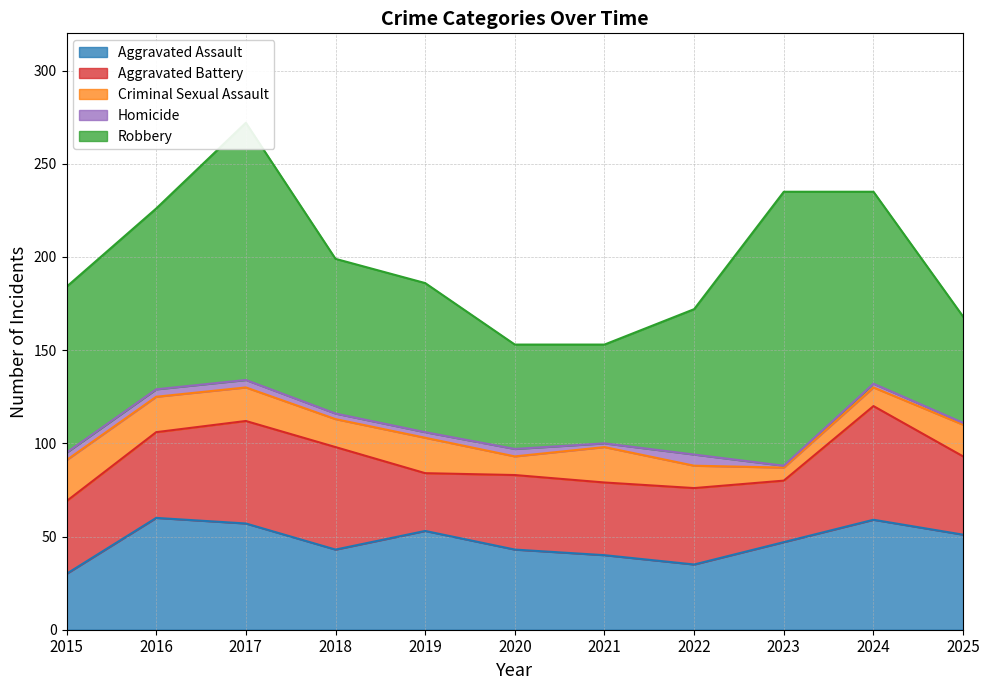

At which label does Homicide first exceed 3?

2015